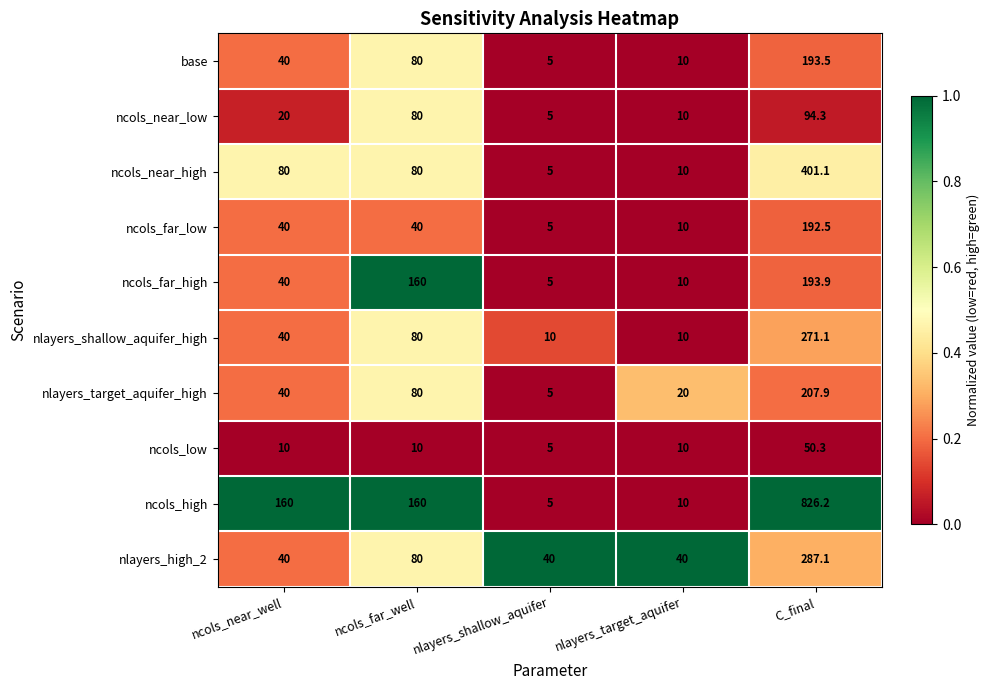

What value does the ncols_far_low series have at C_final?

192.5